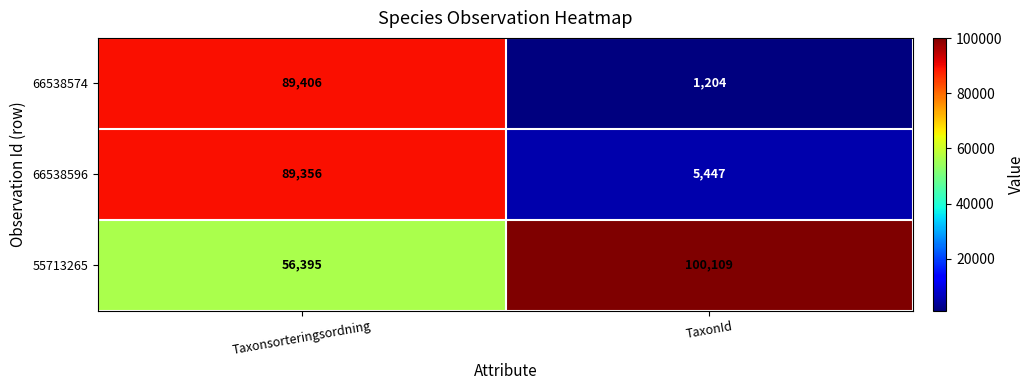

Which series has the largest total across all categories?

55713265